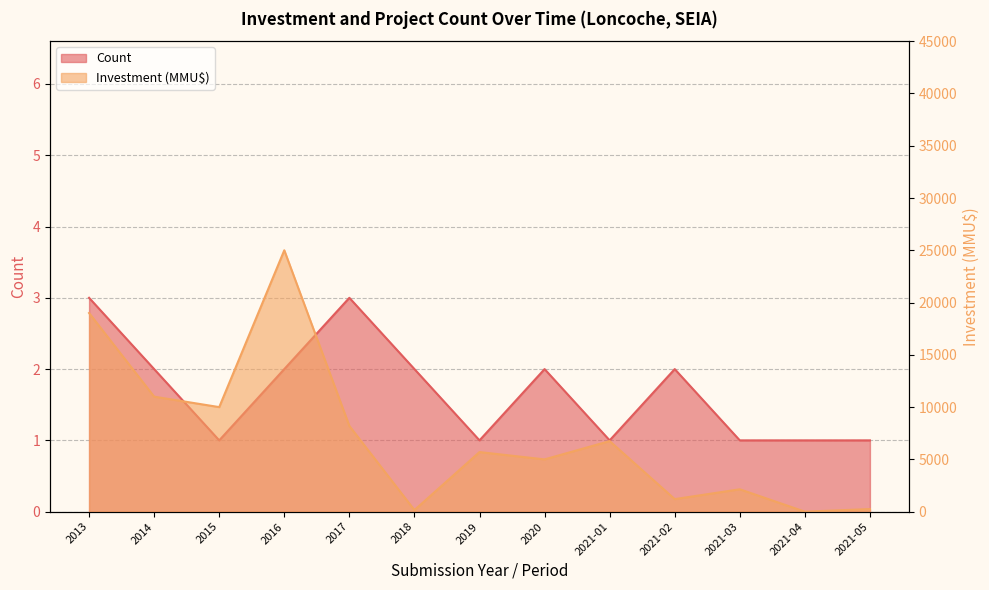

Which series has the largest total across all categories?

Investment (MMU$)